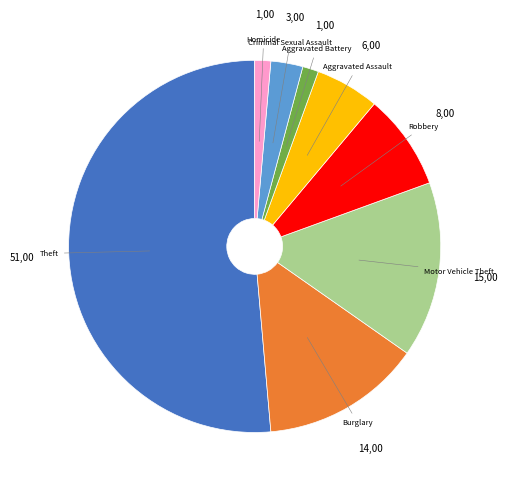

Which category has the biggest portion of the pie?

Theft